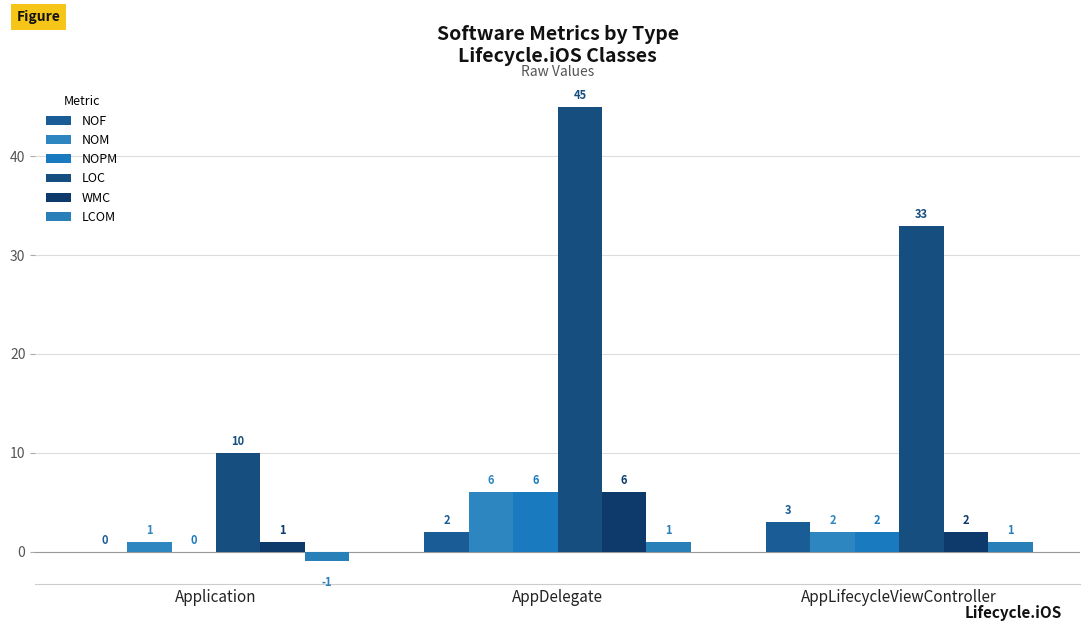

At AppLifecycleViewController, list the series in order from largest to smallest.

LOC, NOF, NOM, NOPM, WMC, LCOM